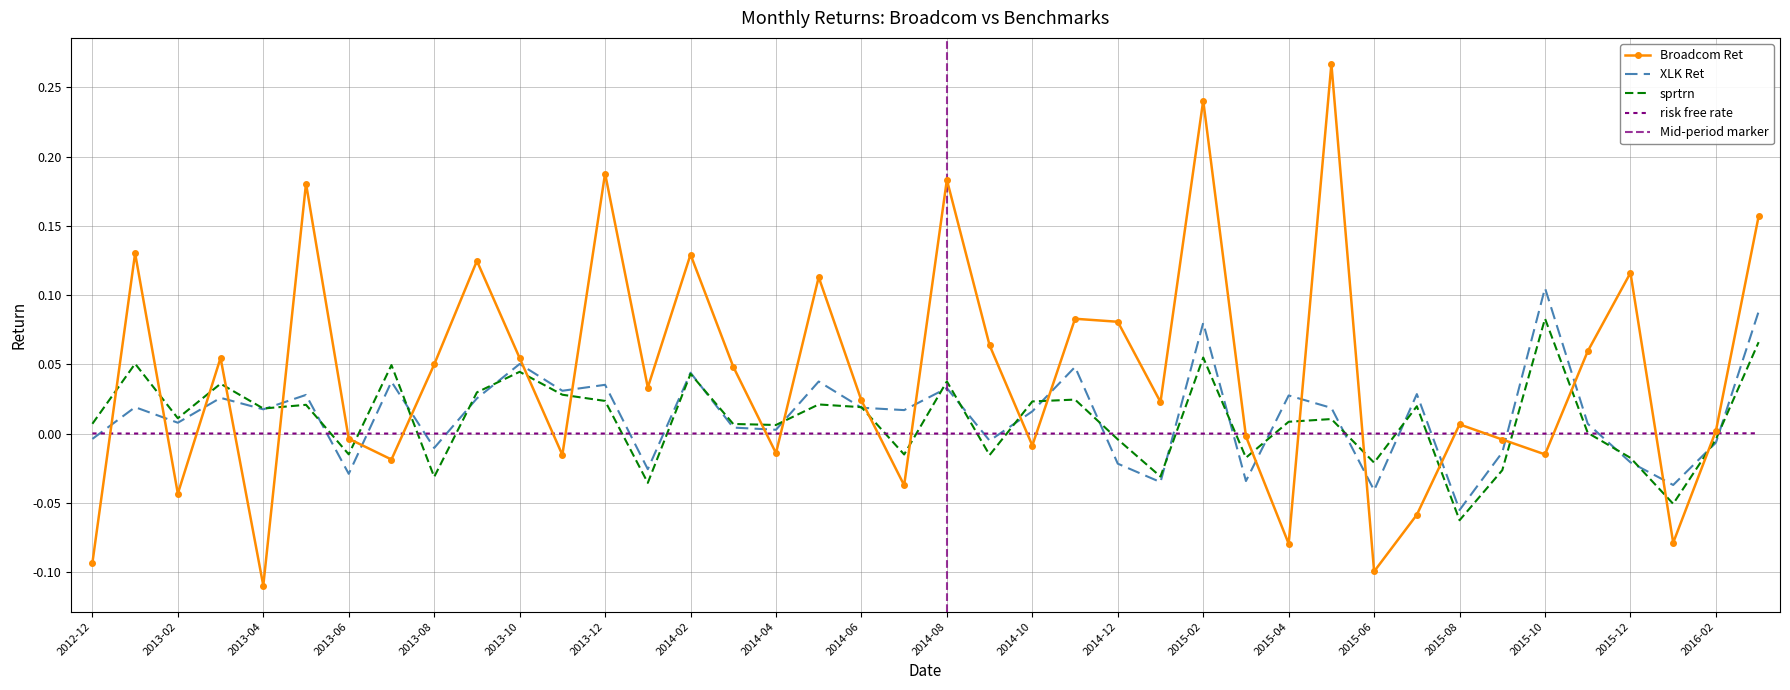

What are all the series names shown in the legend?

Broadcom Ret, XLK Ret, sprtrn, risk free rate